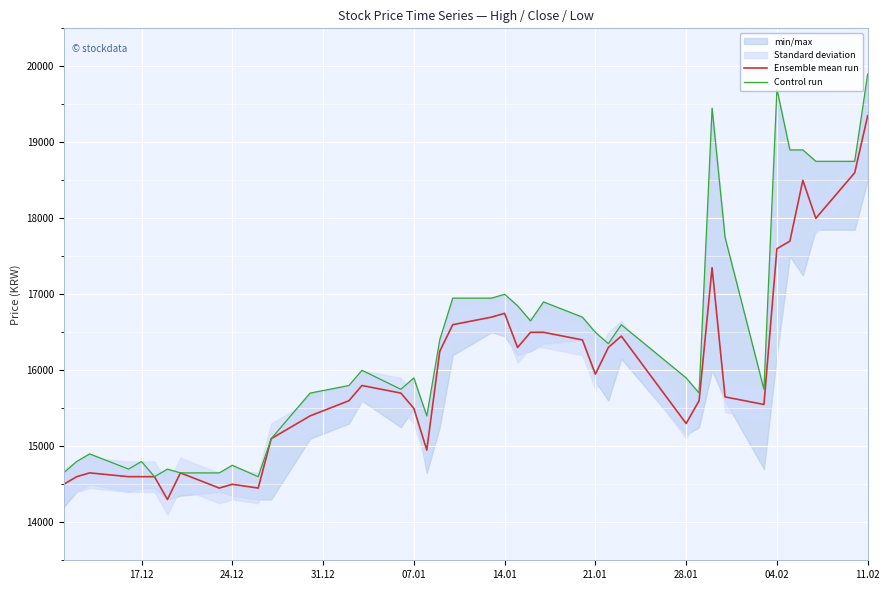

In Ensemble mean run, how many points are higher than both neighbors (excluding endpoints)?

8